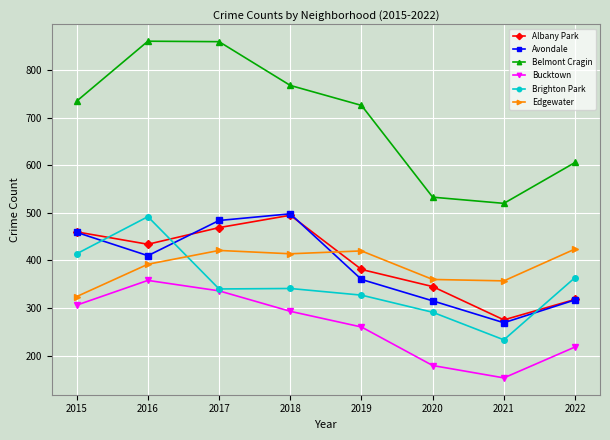

True or false: Albany Park and Belmont Cragin cross at least once.

False